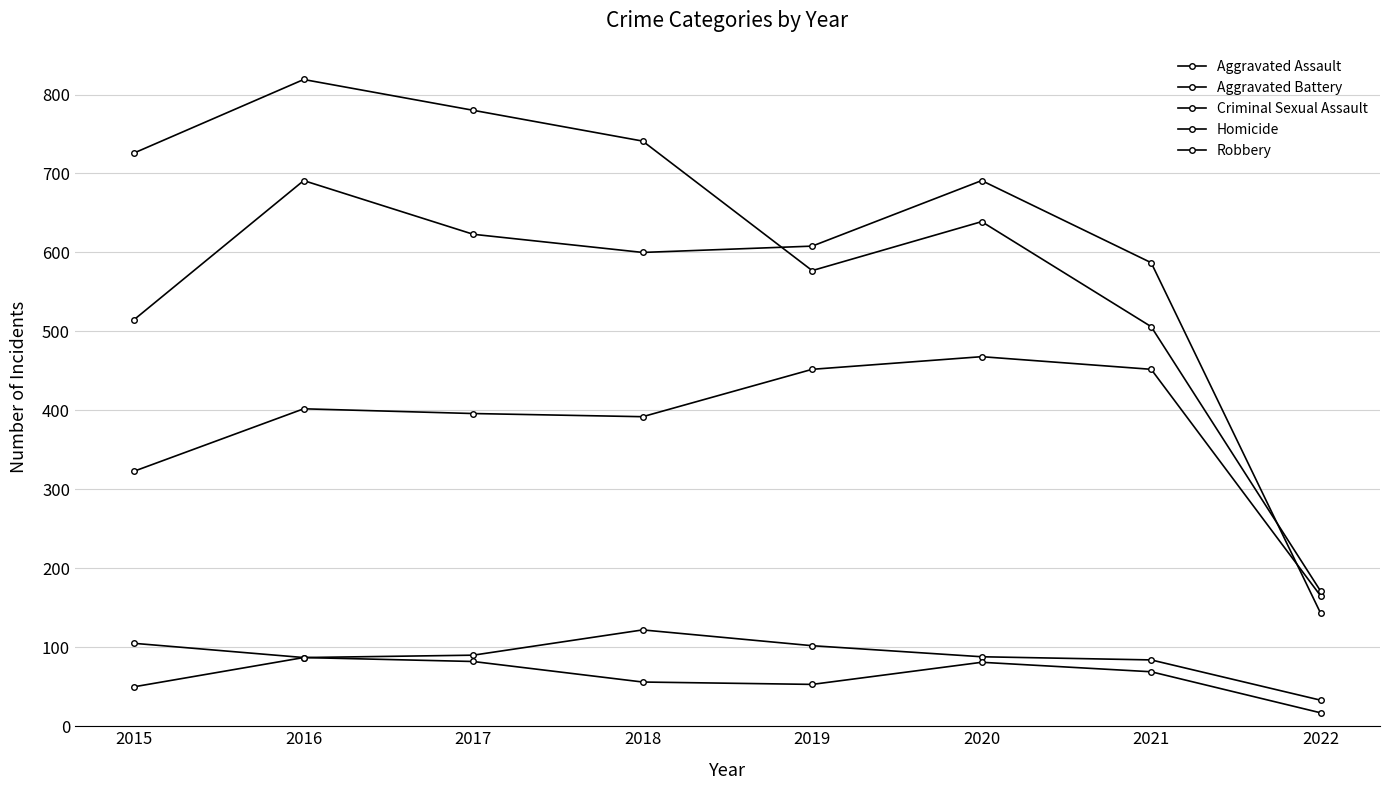

Reading left to right, what are all the values shown in this chart?

Aggravated Assault: 323	402	396	392	452	468	452	165
Aggravated Battery: 515	691	623	600	608	691	587	143
Criminal Sexual Assault: 105	87	90	122	102	88	84	33
Homicide: 50	87	82	56	53	81	69	17
Robbery: 726	819	780	741	577	639	506	171